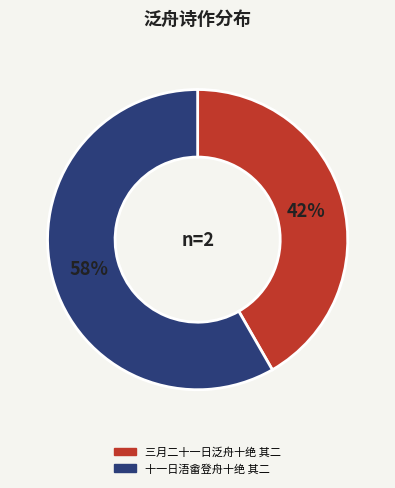

To the nearest percent, what is the average slice percentage?

50%